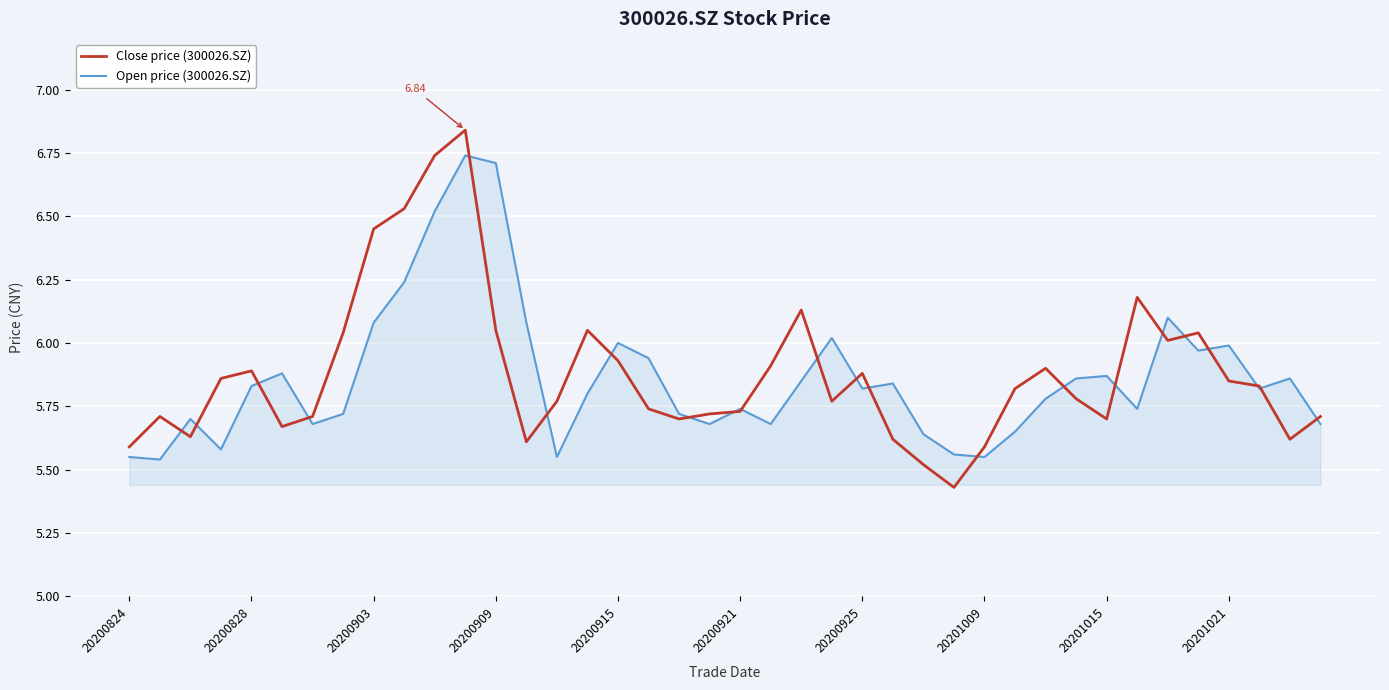

Which series has the largest range (max minus min)?

Close price (300026.SZ)